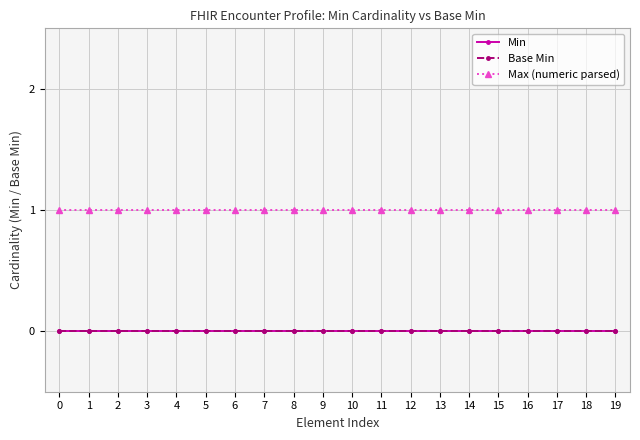

Which series has the largest range (max minus min)?

Min